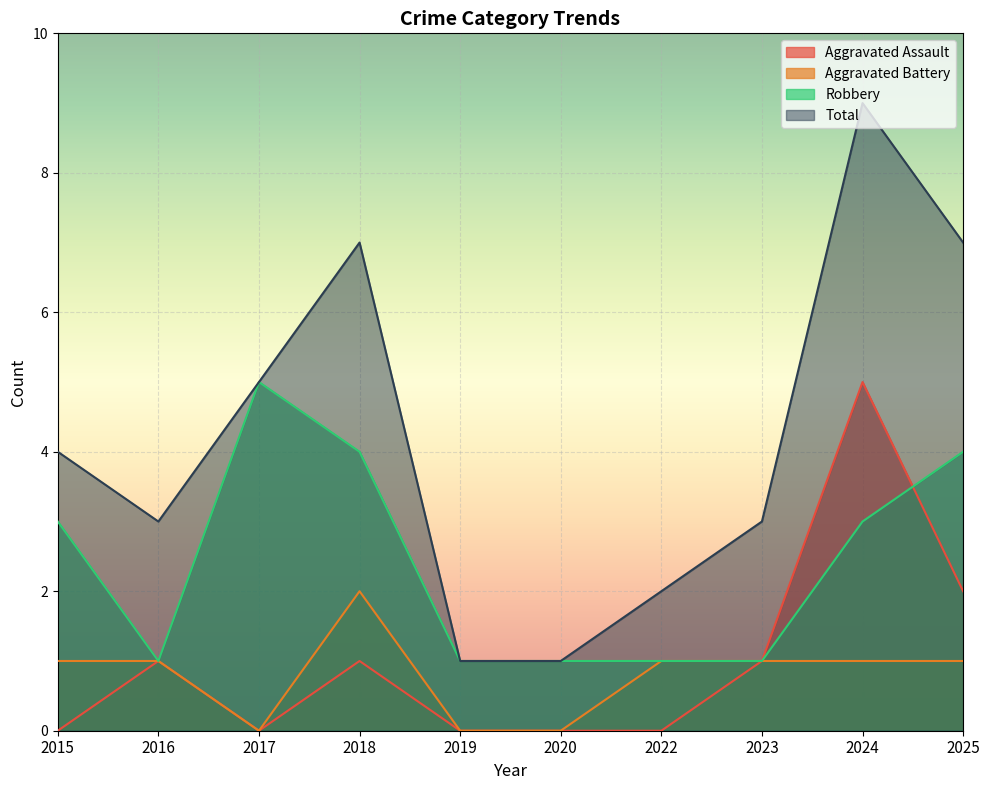

What is the sum of all Total values?

42